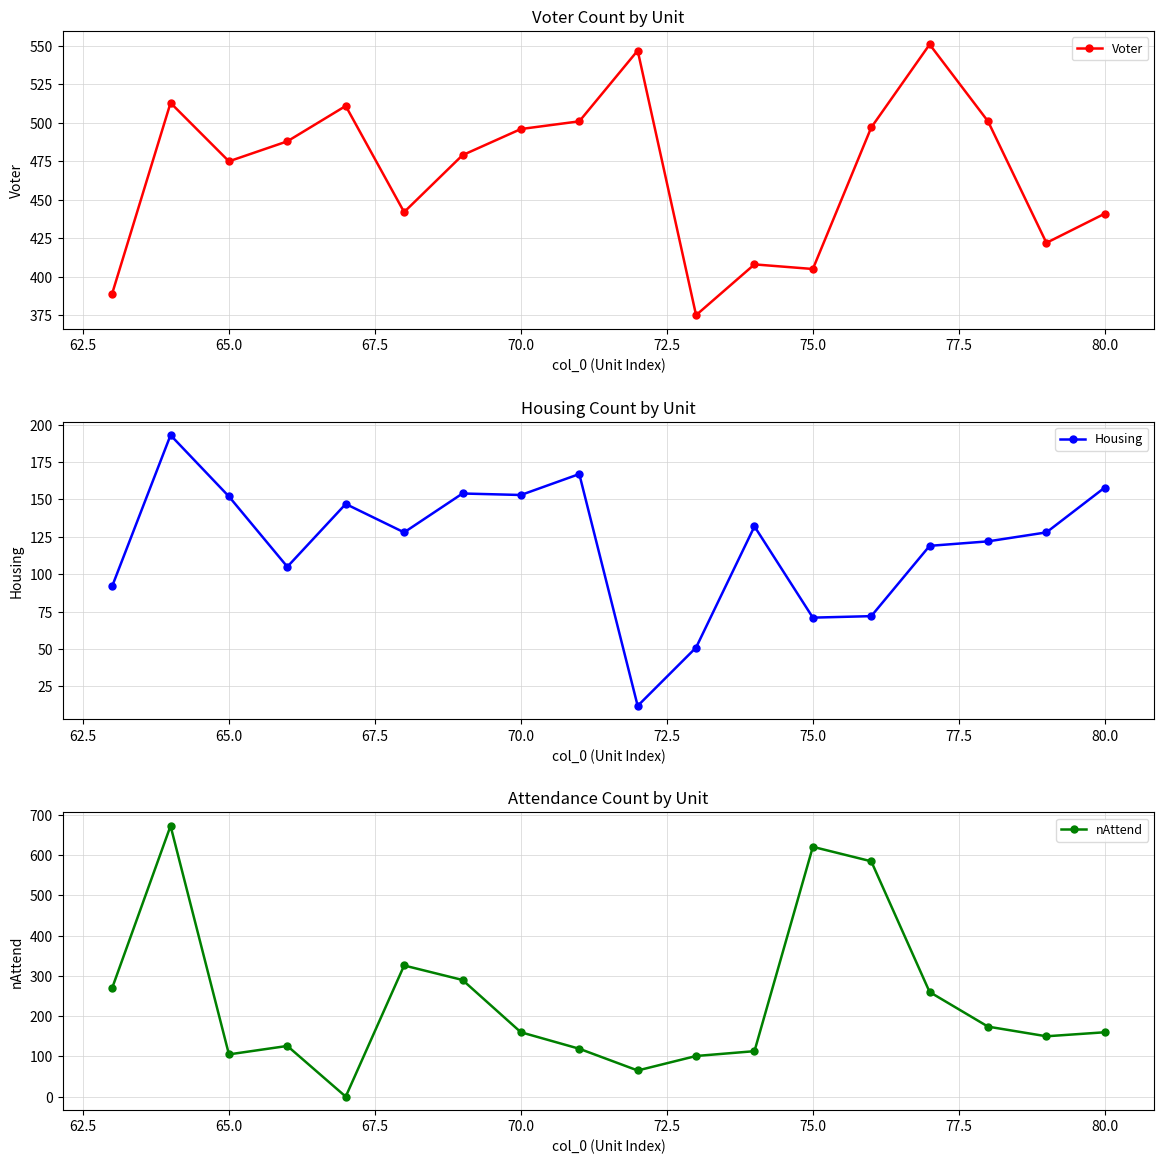

How many intersections are there between Housing and nAttend?

8